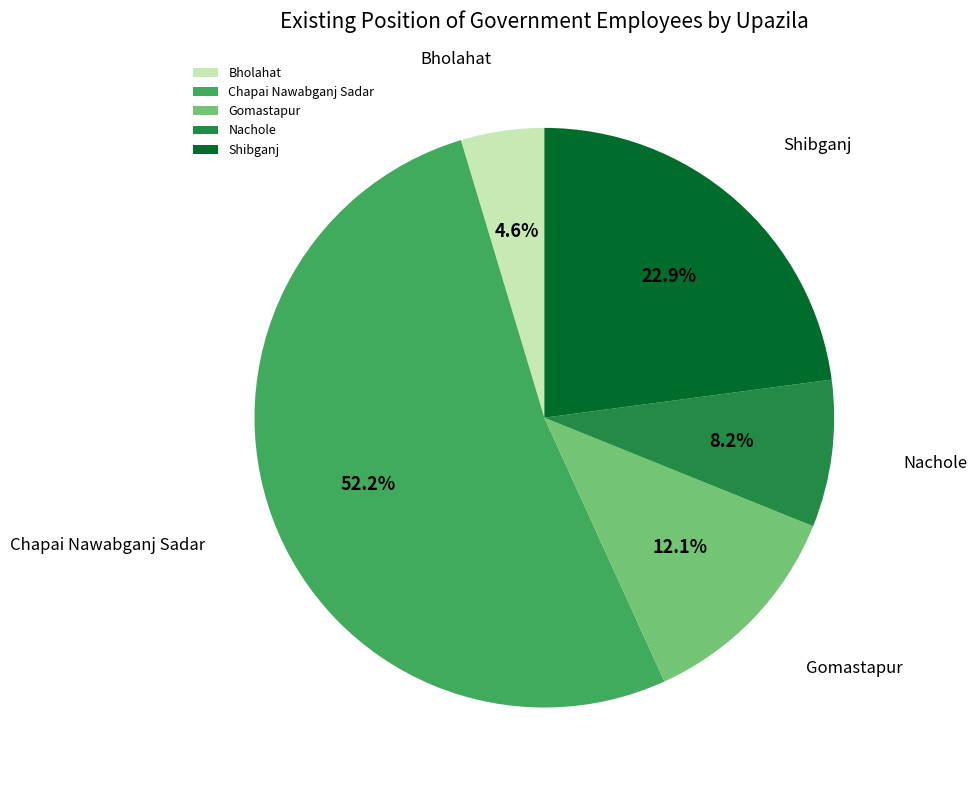

What percentage is the Bholahat slice, to the nearest percent?

5%